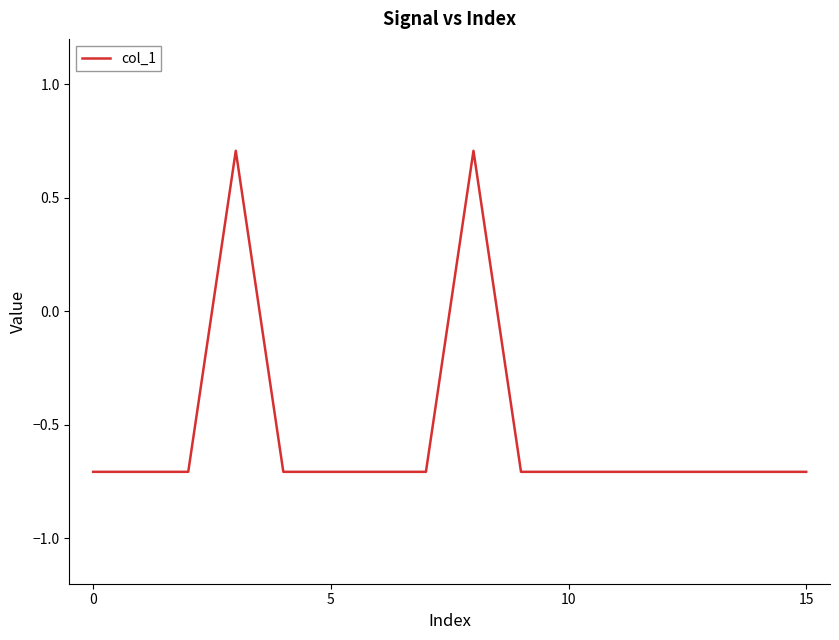

What is the sum of all values?

-8.5